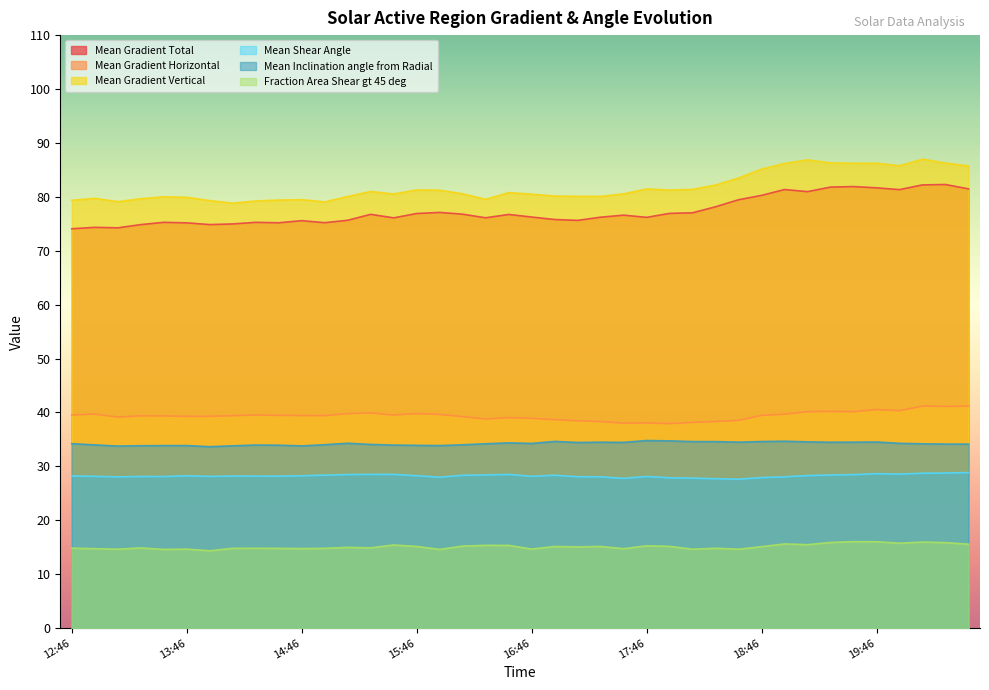

Does the chart display data point markers on the line(s)?

No